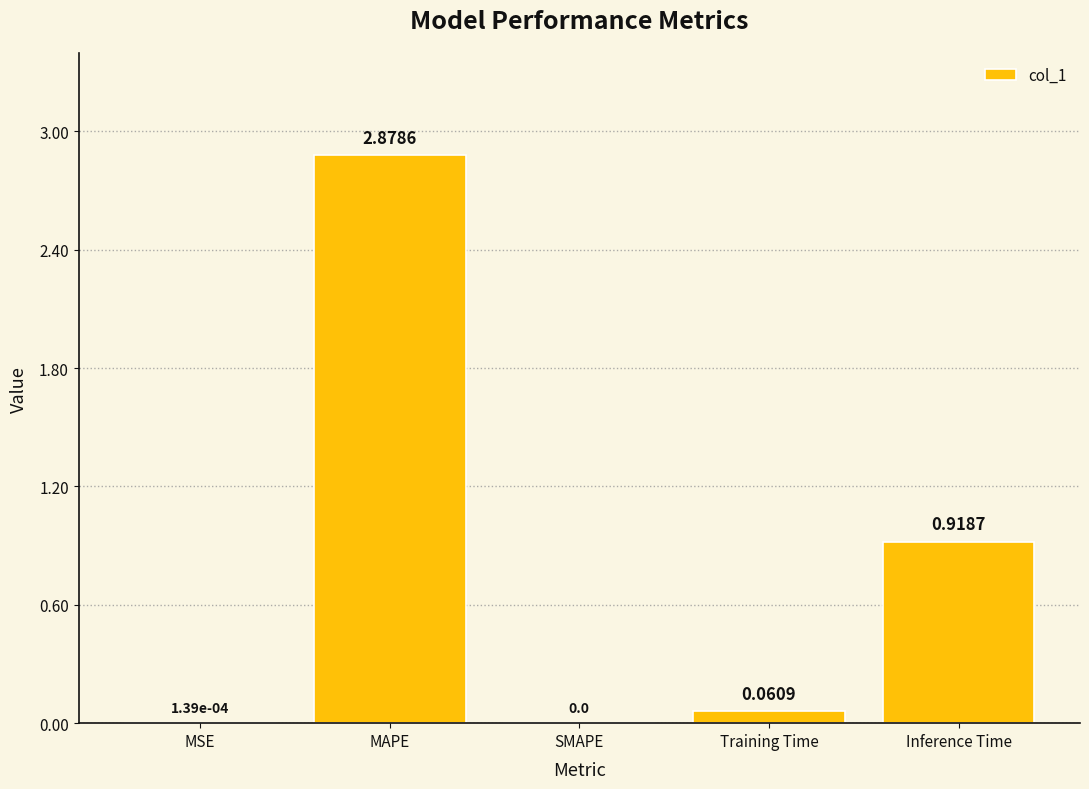

Which category has the highest value across all series?

MAPE